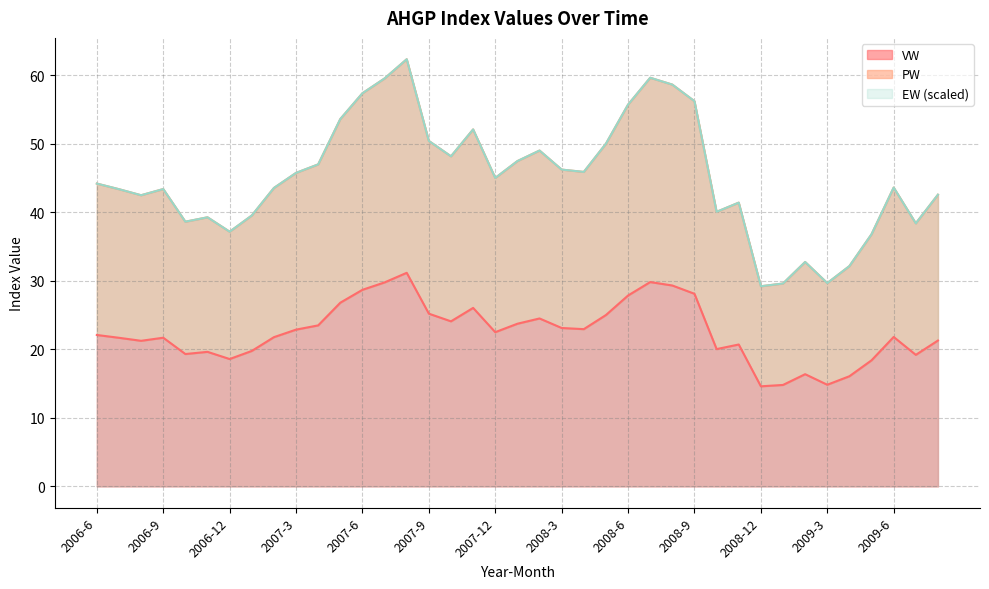

Is it true that VW equals 22.1 at 2006-6?

True